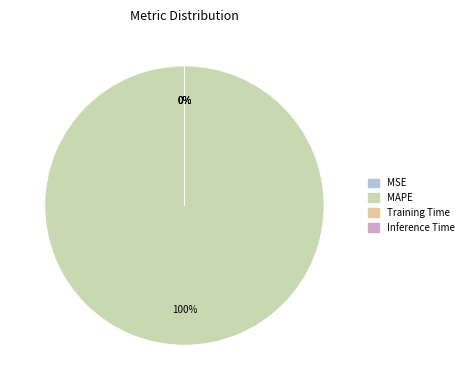

What is the majority slice?

MAPE